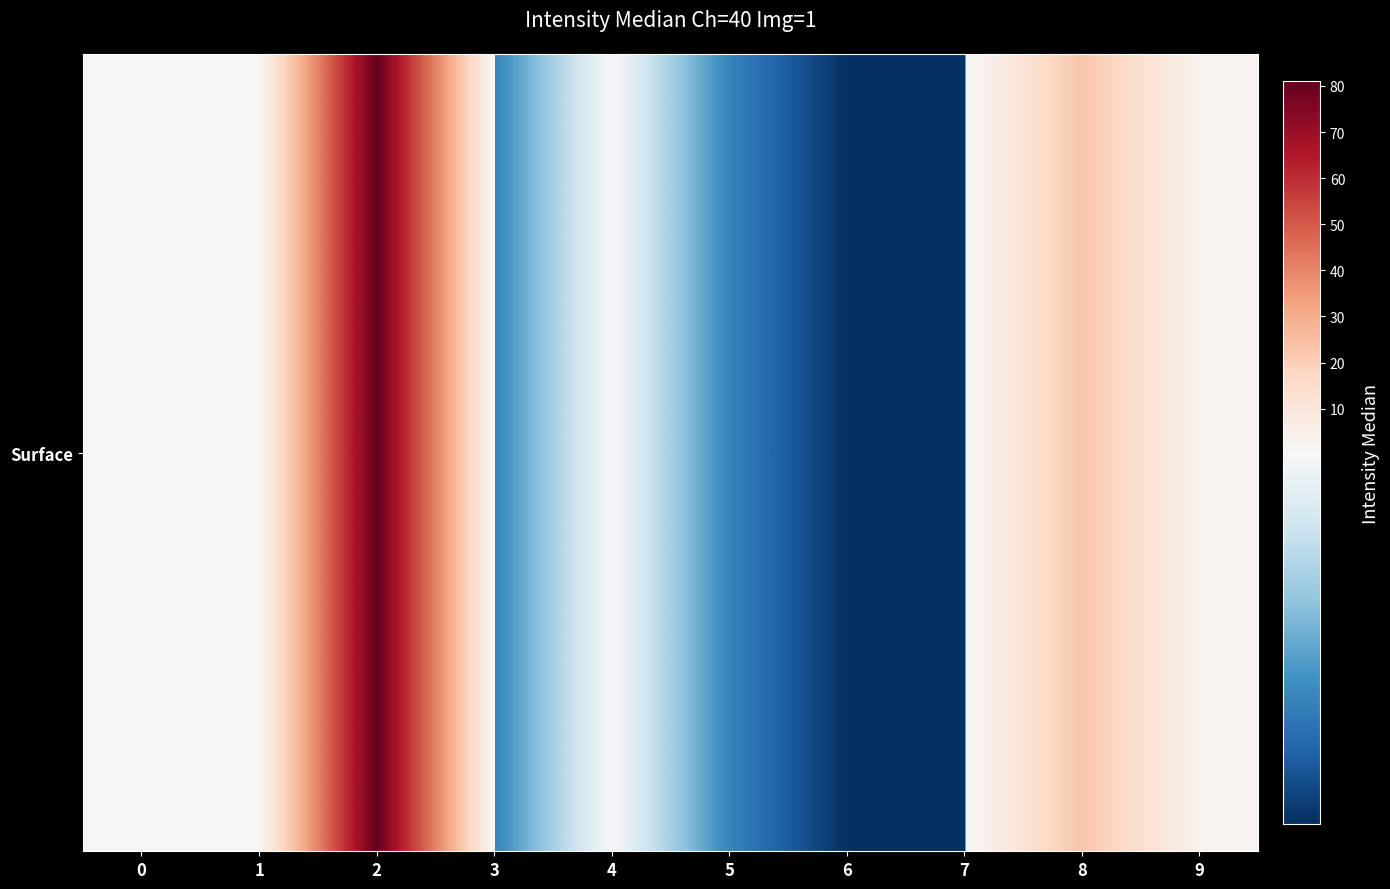

Where is the data nearest to the value 40?

8